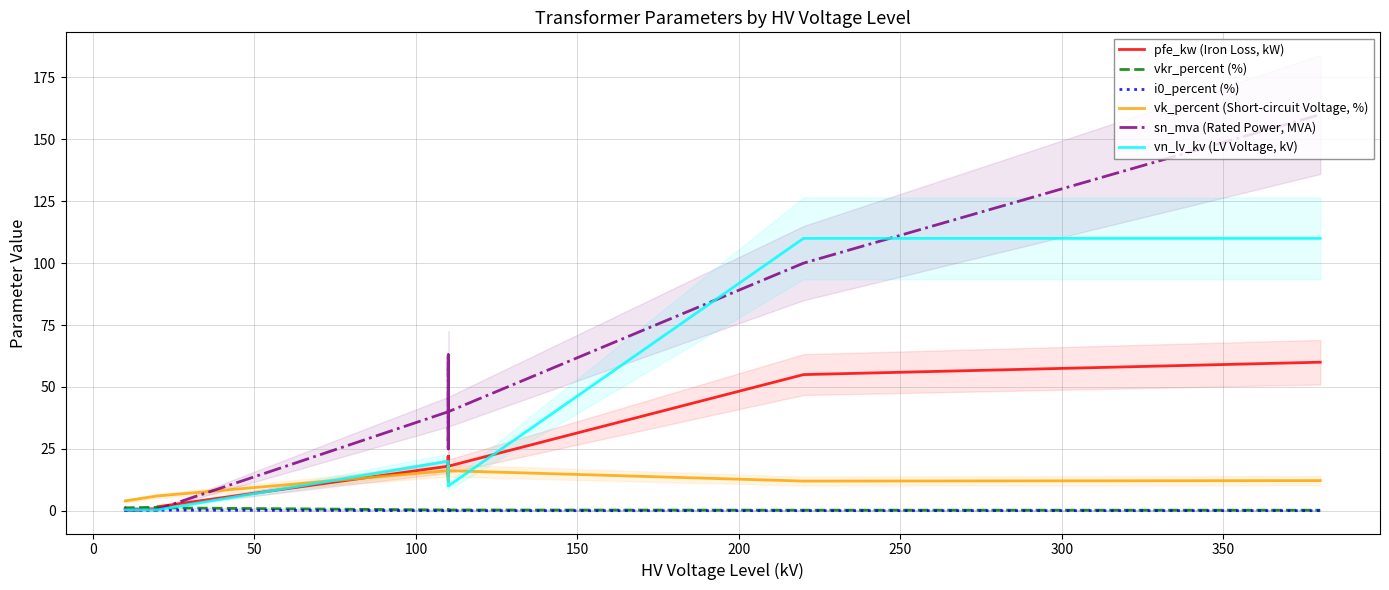

Rank the series by their maximum value, from lowest to highest.

i0_percent (%), vkr_percent (%), vk_percent (Short-circuit Voltage, %), pfe_kw (Iron Loss, kW), vn_lv_kv (LV Voltage, kV), sn_mva (Rated Power, MVA)